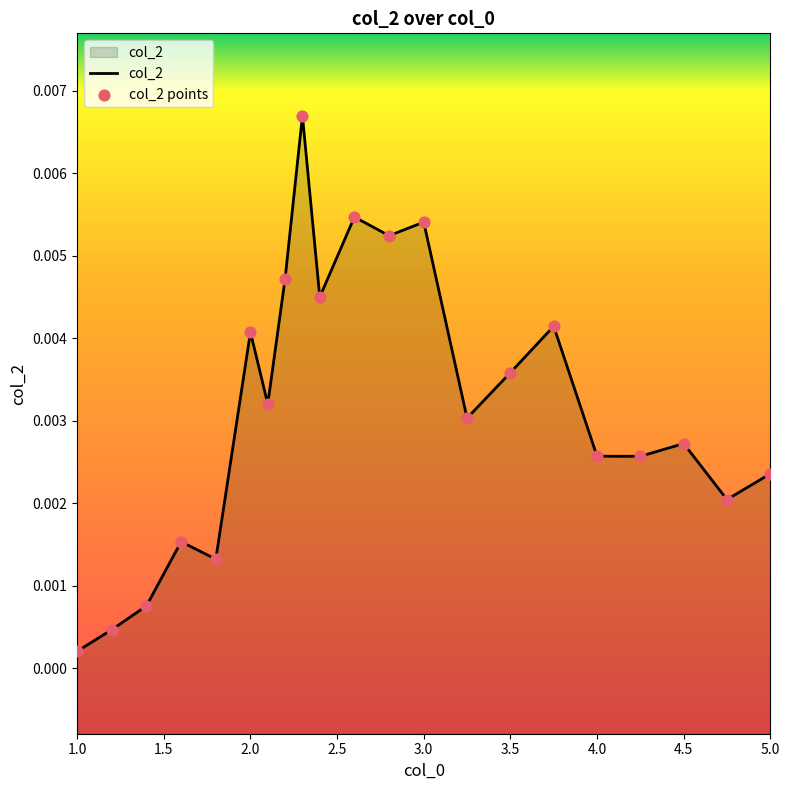

Which series has the largest total across all categories?

col_2